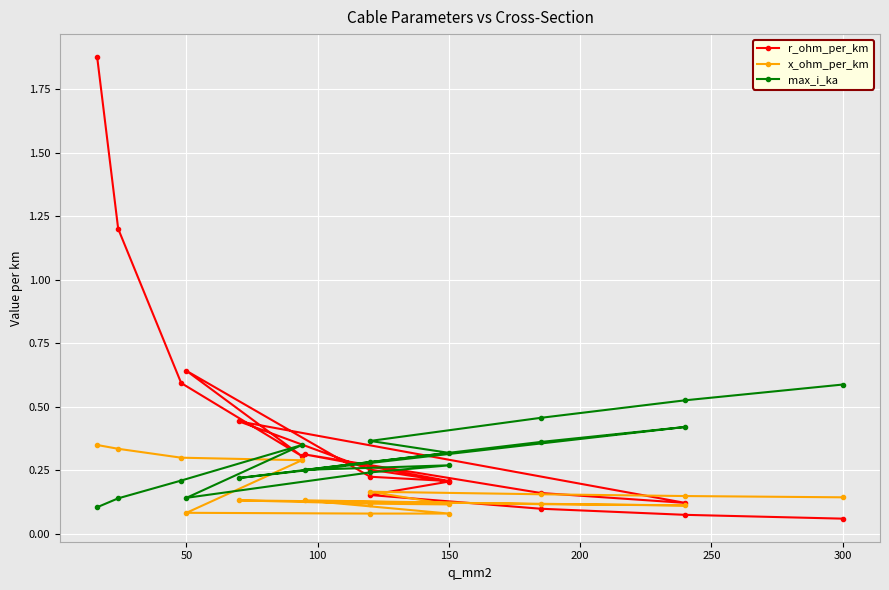

How many data points does each series have?

17